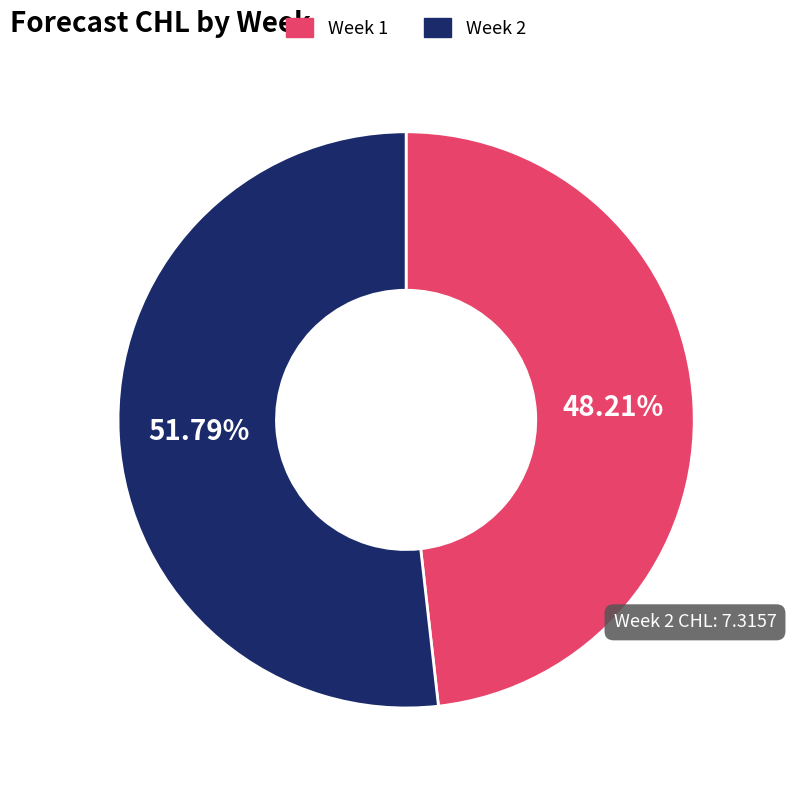

Do Week 2 and Week 1 together represent more than half of the pie?

Yes